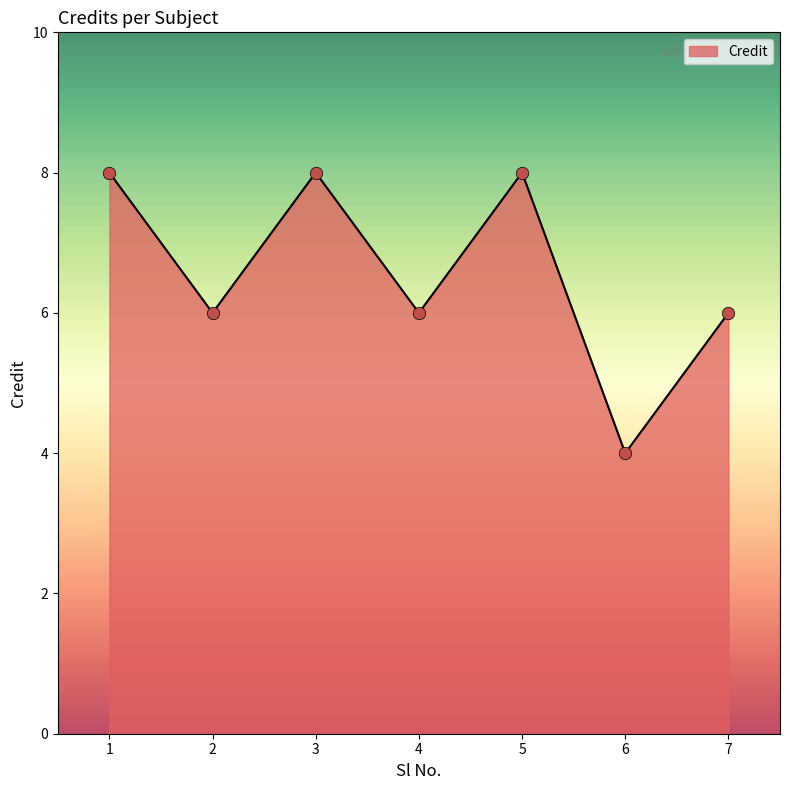

Which has a higher value, 2 or 3?

3